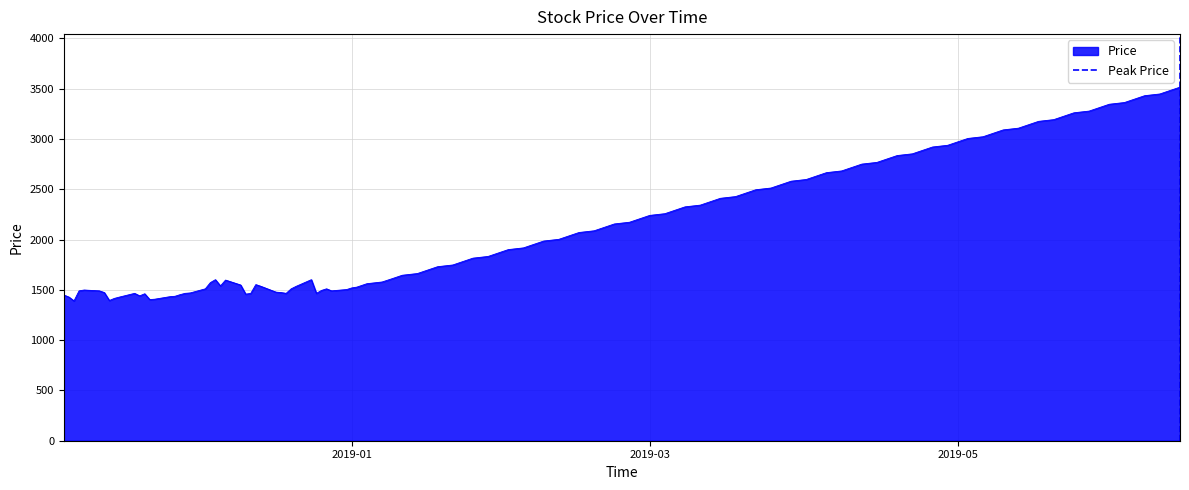

What is the minimum value for Price?

1390